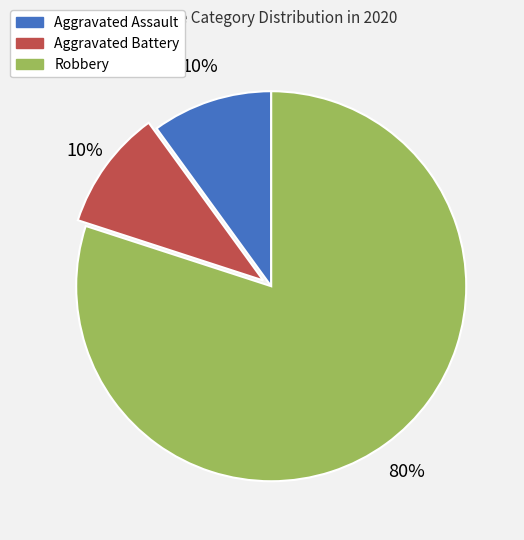

What is the majority slice?

Robbery